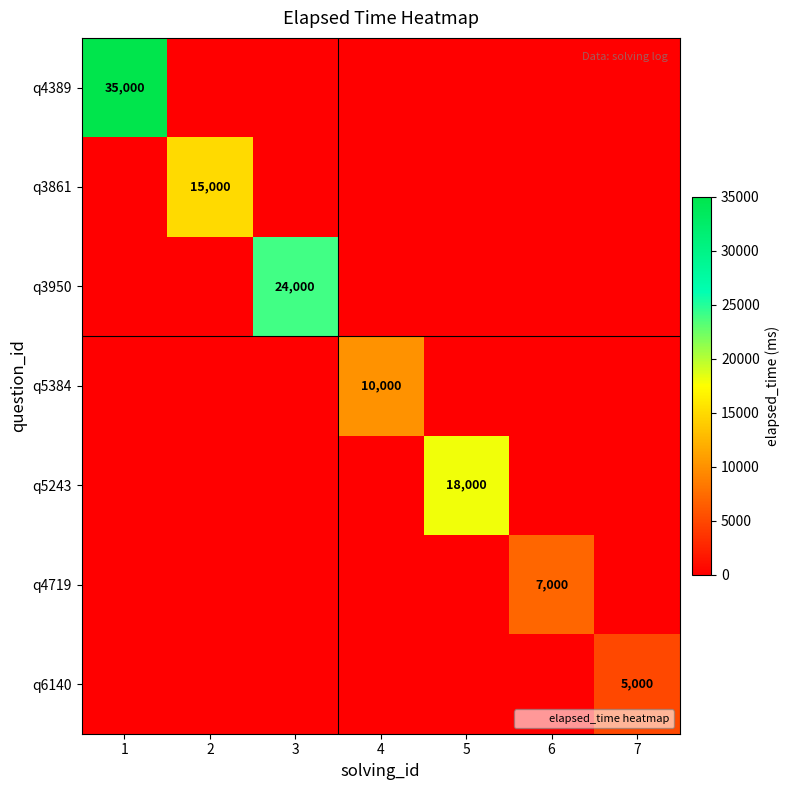

True or false: q3950 has a value of 24000 at 3.

True